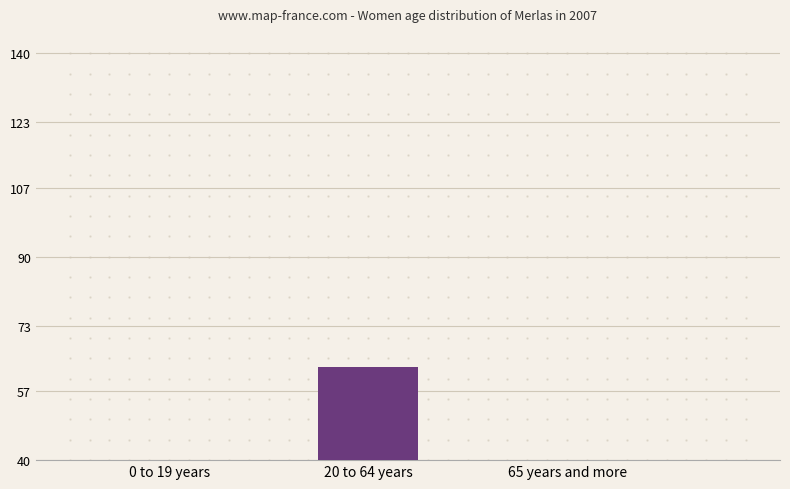

The value at 0 to 19 years is 3. True or false?

True